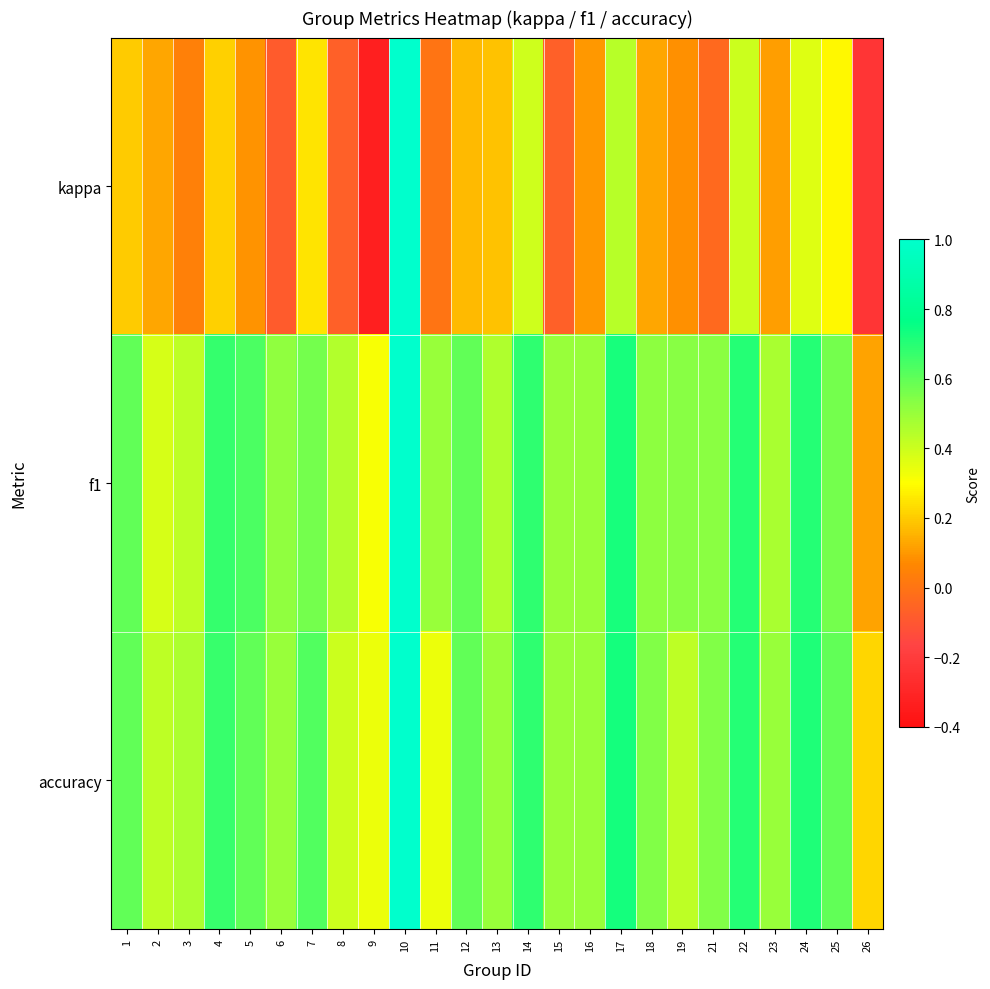

Reading left to right, extract all data points from this chart.

kappa: 1=0.2	2=0.1	3=0.0	4=0.2	5=0.1	6=-0.1	7=0.2	8=-0.1	9=-0.3	10=1.0	11=0.0	12=0.2	13=0.2	14=0.4	15=-0.1	16=0.1	17=0.4	18=0.1	19=0.1	21=-0.0	22=0.4	23=0.1	24=0.4	25=0.3	26=-0.2
f1: 1=0.6	2=0.4	3=0.4	4=0.7	5=0.6	6=0.5	7=0.6	8=0.5	9=0.3	10=1.0	11=0.5	12=0.6	13=0.5	14=0.7	15=0.5	16=0.5	17=0.7	18=0.5	19=0.5	21=0.5	22=0.7	23=0.5	24=0.7	25=0.6	26=0.1
accuracy: 1=0.6	2=0.4	3=0.5	4=0.7	5=0.6	6=0.5	7=0.6	8=0.4	9=0.3	10=1.0	11=0.3	12=0.6	13=0.5	14=0.7	15=0.5	16=0.5	17=0.7	18=0.5	19=0.4	21=0.5	22=0.7	23=0.5	24=0.7	25=0.6	26=0.2